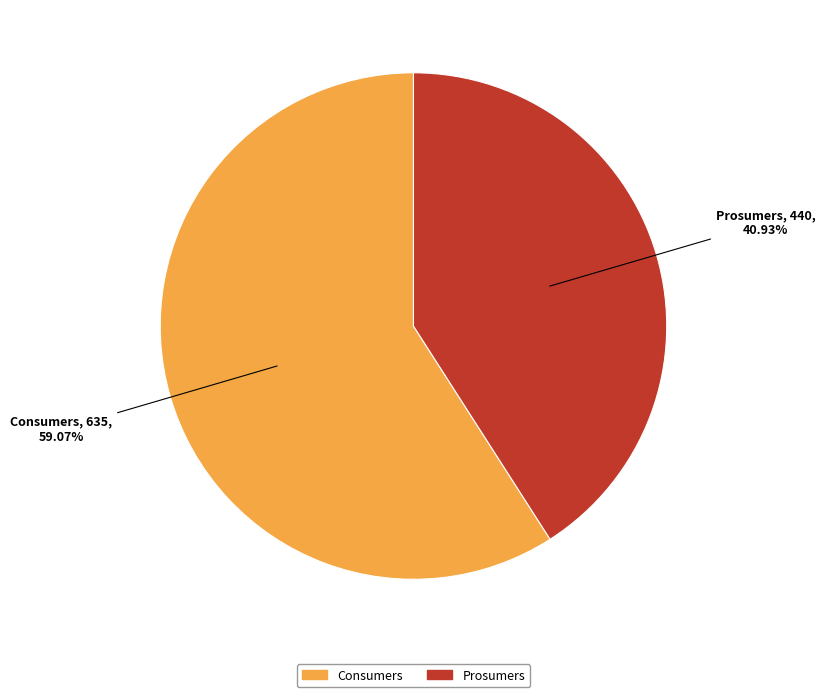

Which slice is the largest?

Consumers